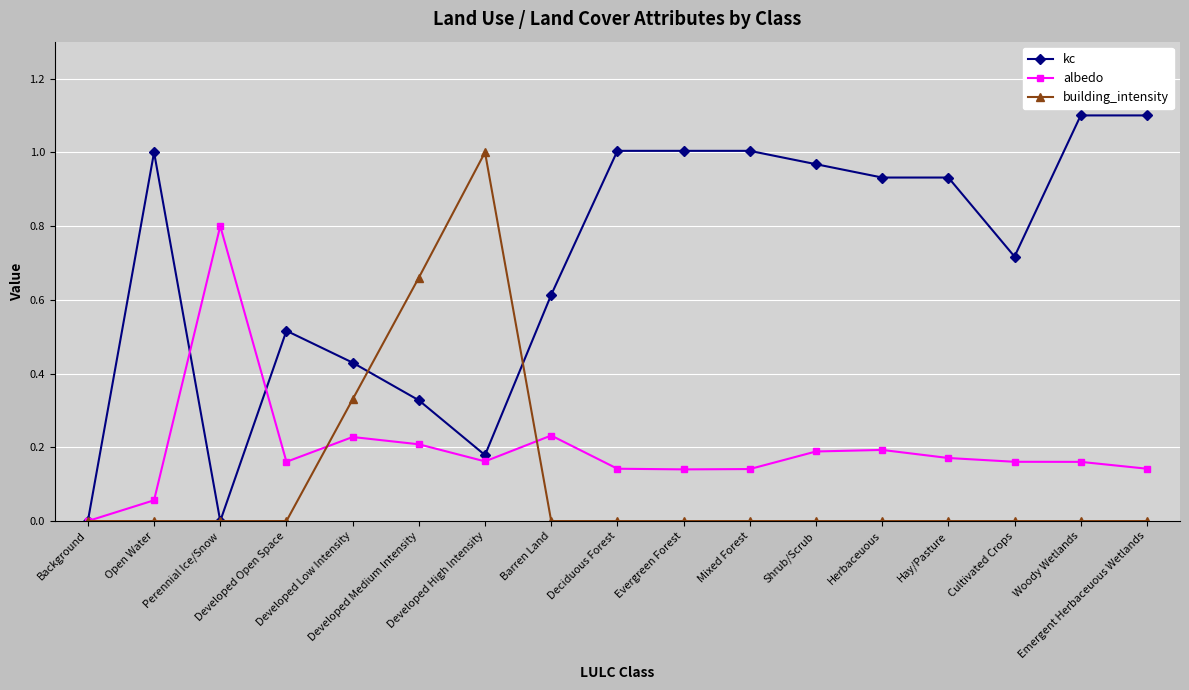

Is this an area chart (filled region under the line)?

No